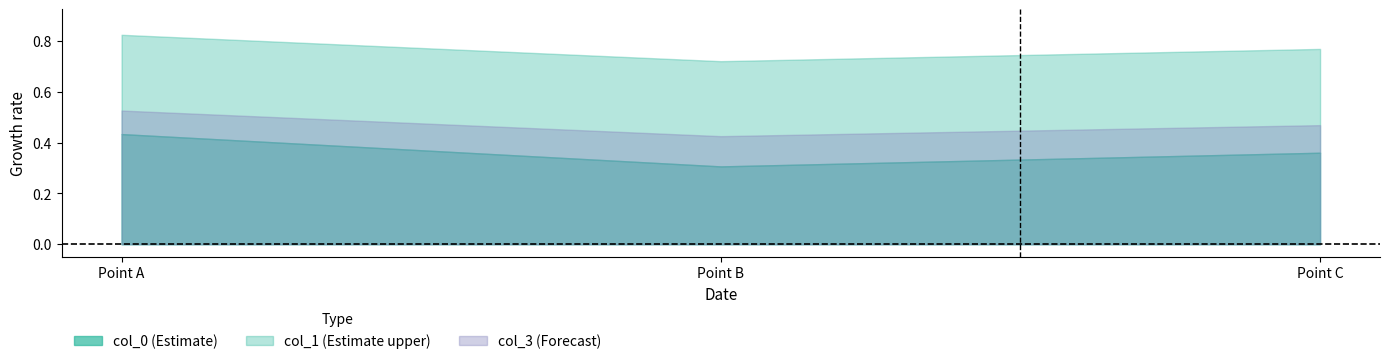

At how many categories does at least one series exceed 0?

3